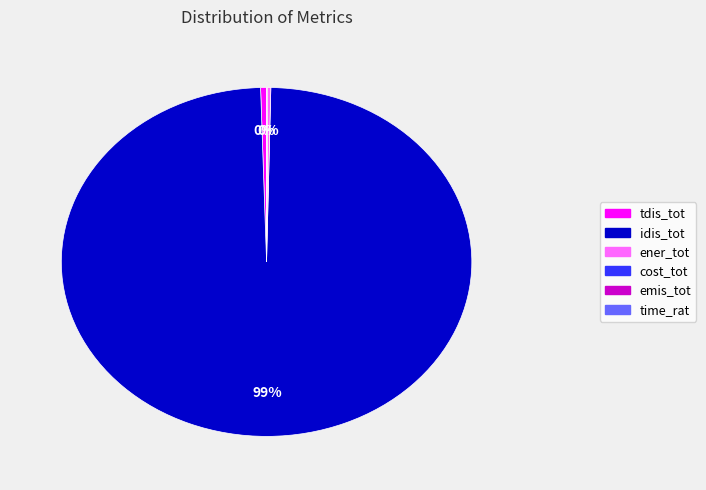

True or false: idis_tot accounts for 88% of the total.

False